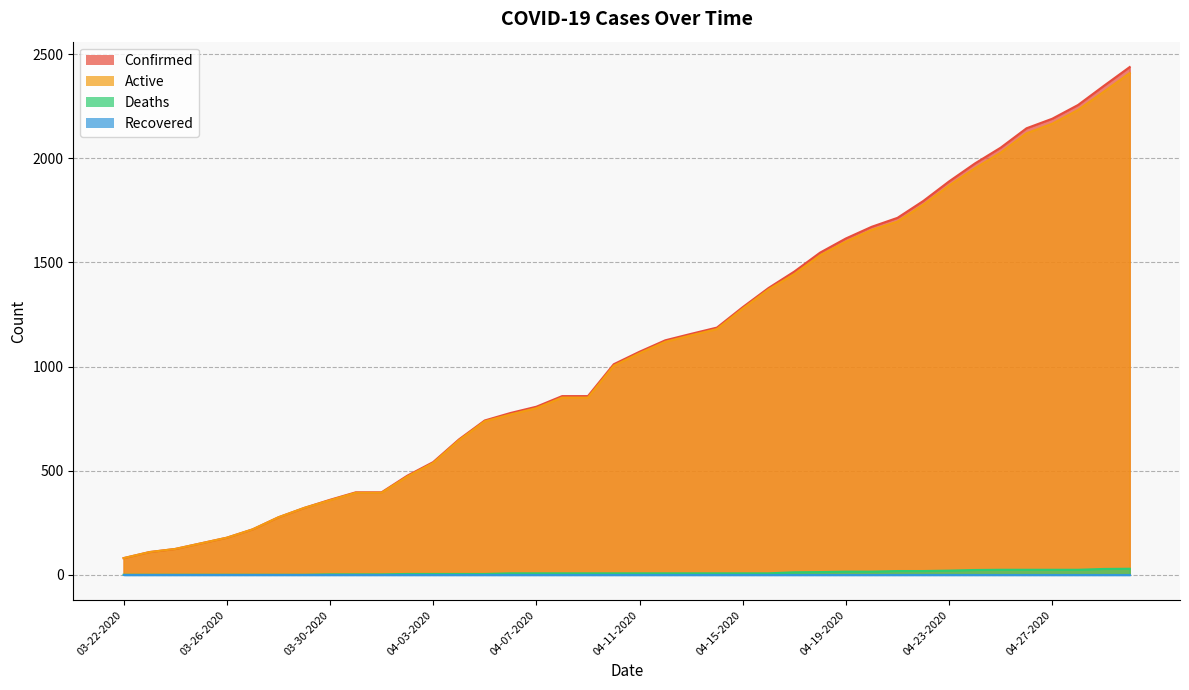

The Deaths series shows 3 at 04-01-2020. True or false?

False